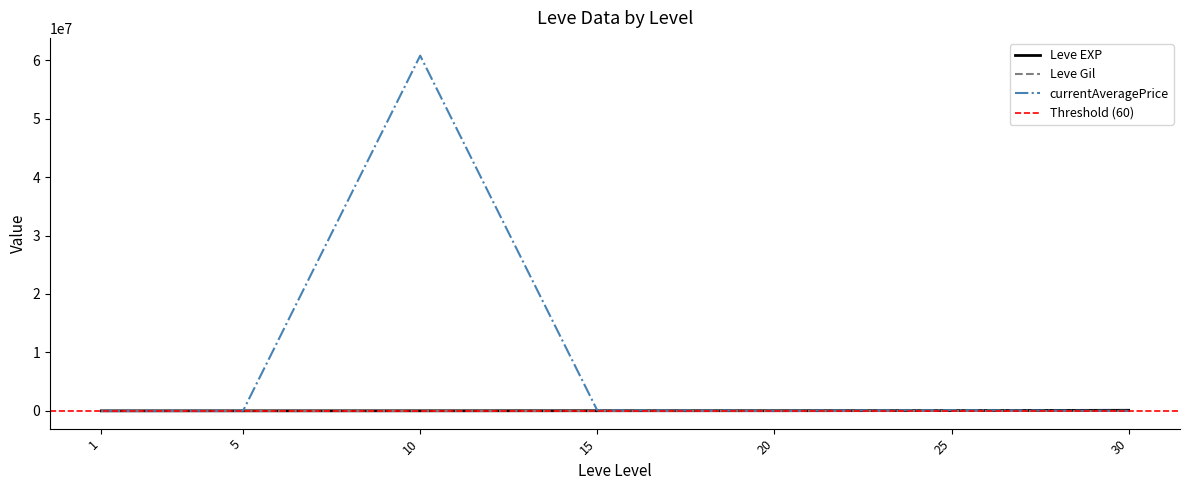

True or false: currentAveragePrice has more than 0 points higher than both neighbors.

True